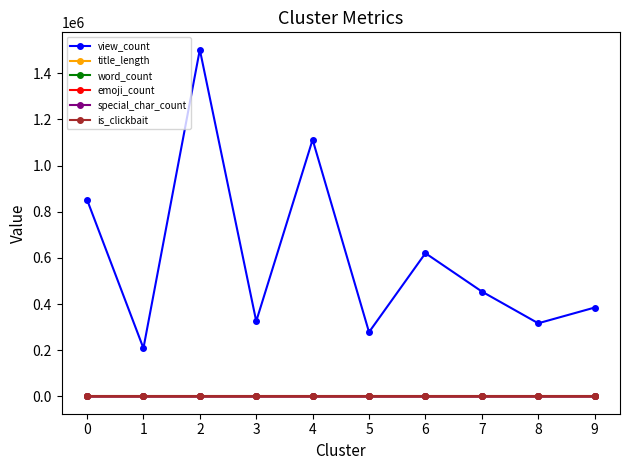

What is the value of the special_char_count point at the 9th from the left?

7.0